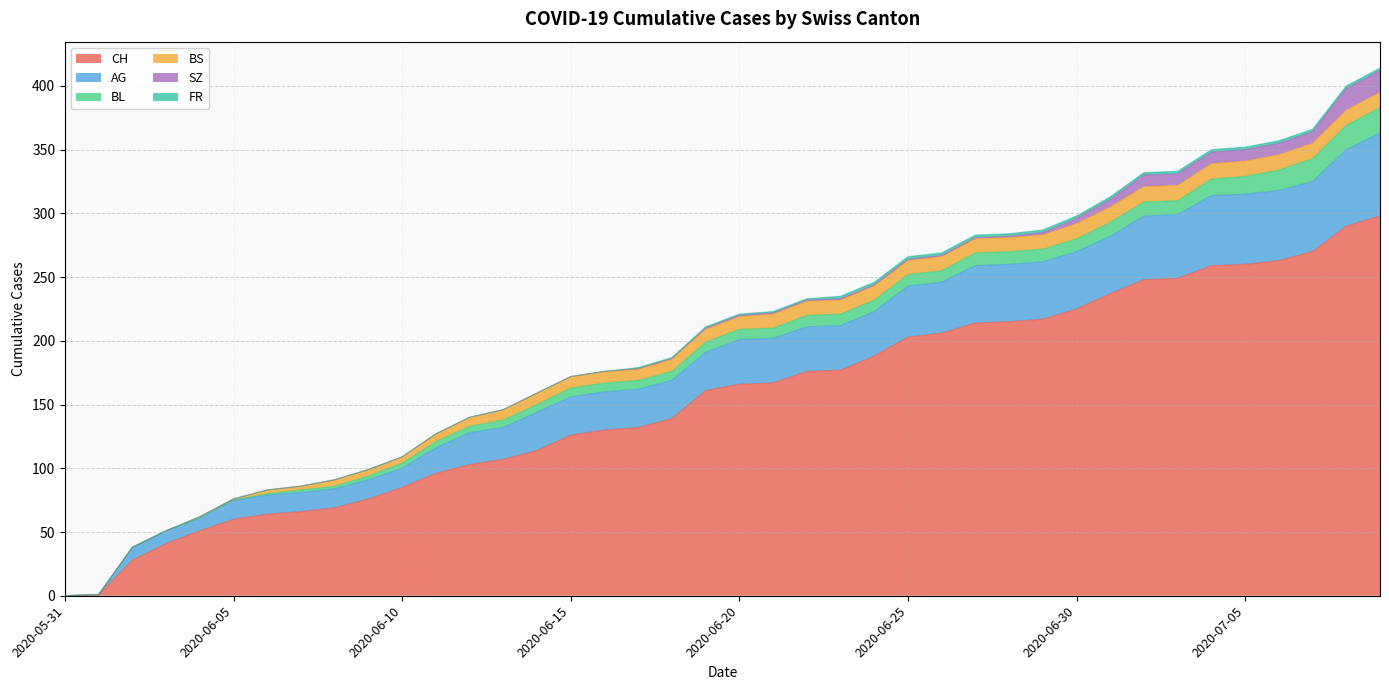

Between 2020-05-31 and 2020-06-12, which is larger?

2020-06-12